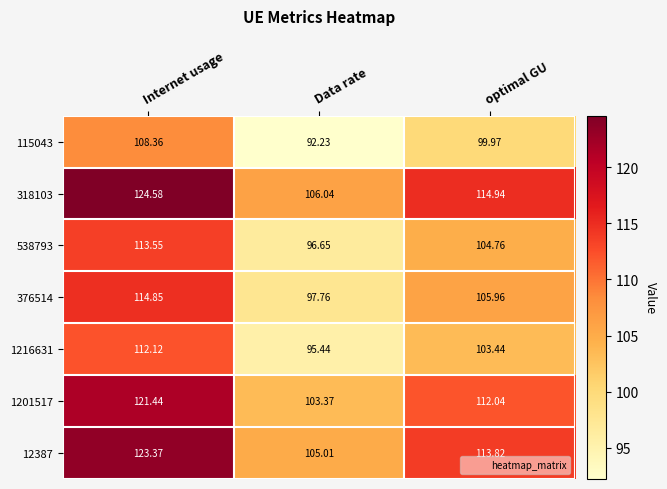

Where does the 538793 series first go above 104?

Internet usage